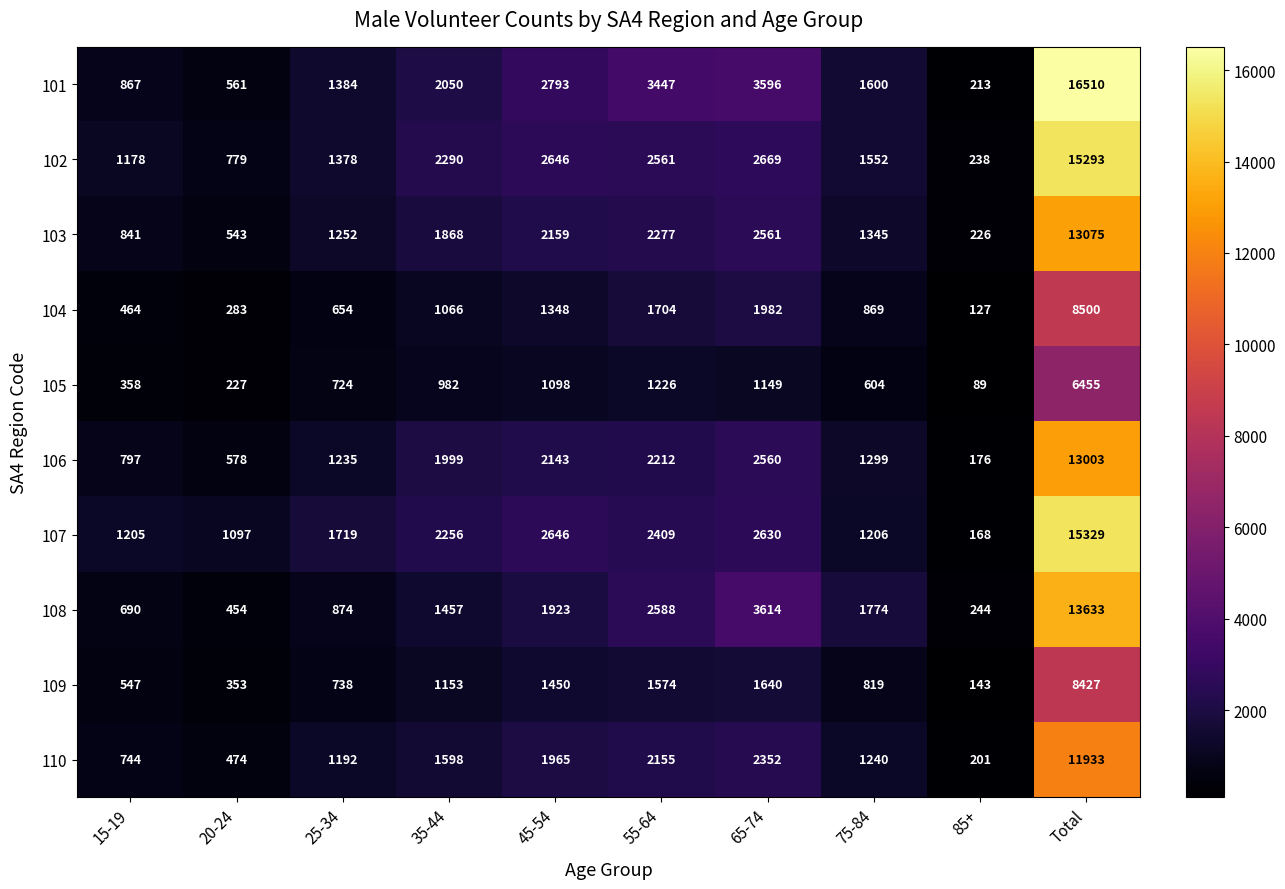

What is the total value across all series at 85+?

1825